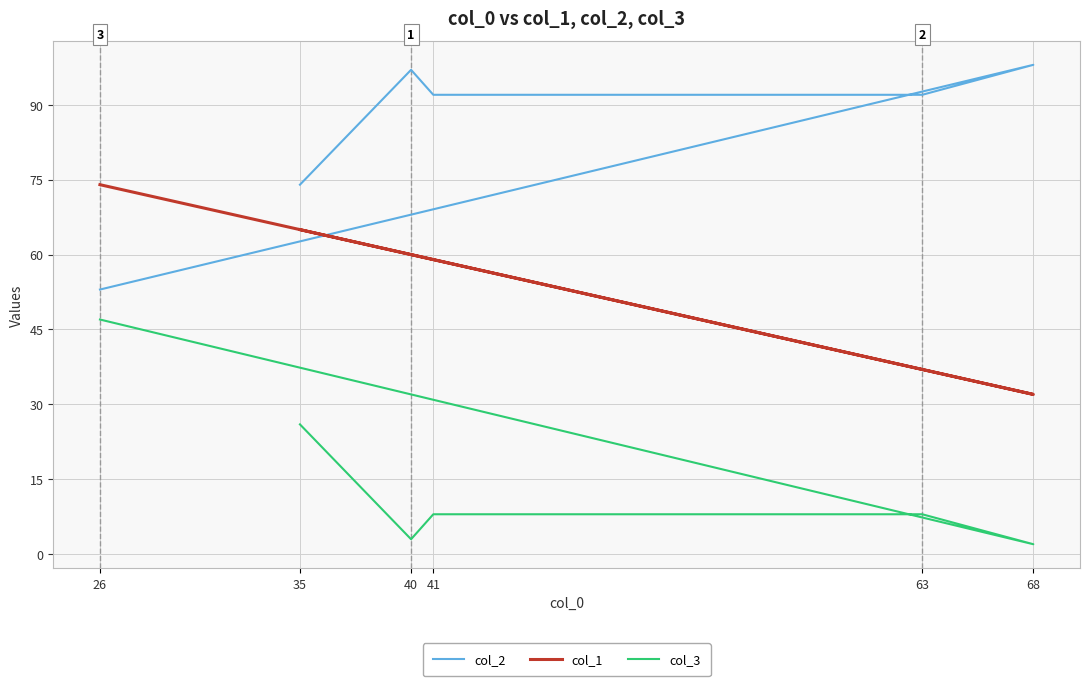

List the series in order of their overall mean, highest first.

col_2, col_1, col_3